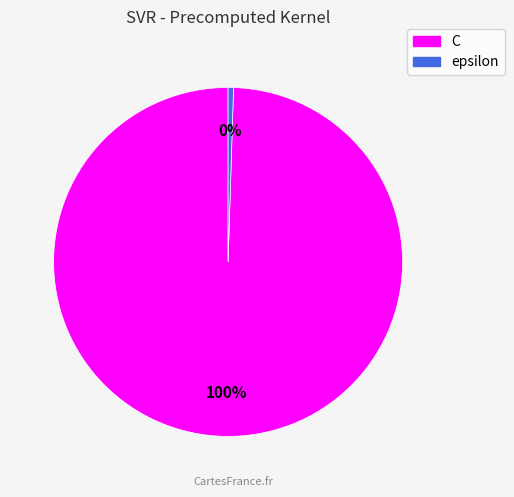

The C slice represents 100% of the pie. True or false?

True